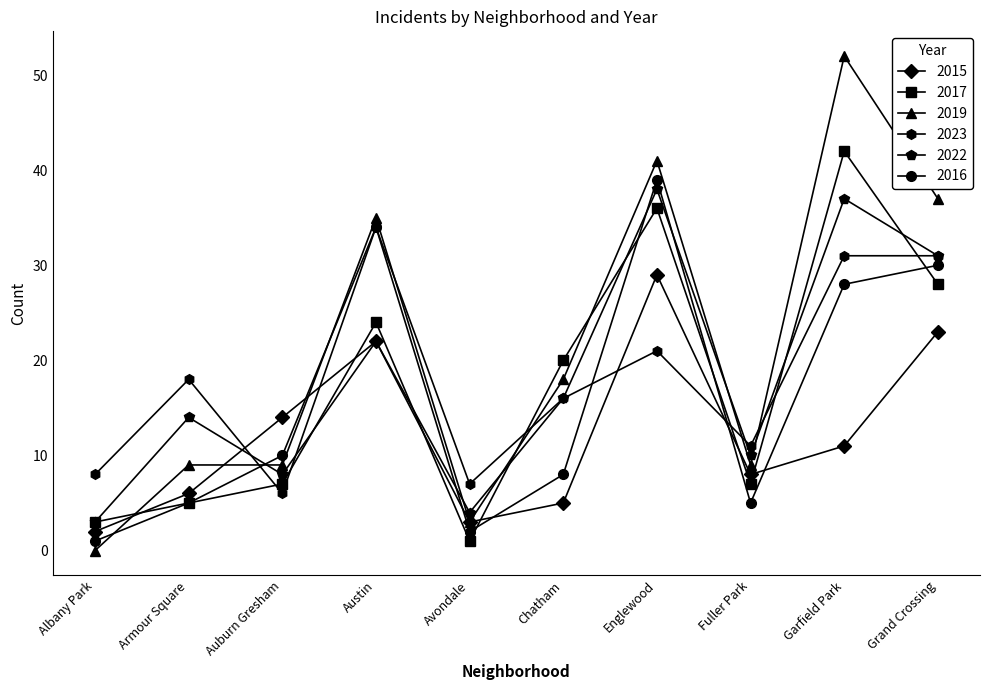

Which label corresponds to the smallest value in the chart?

Albany Park